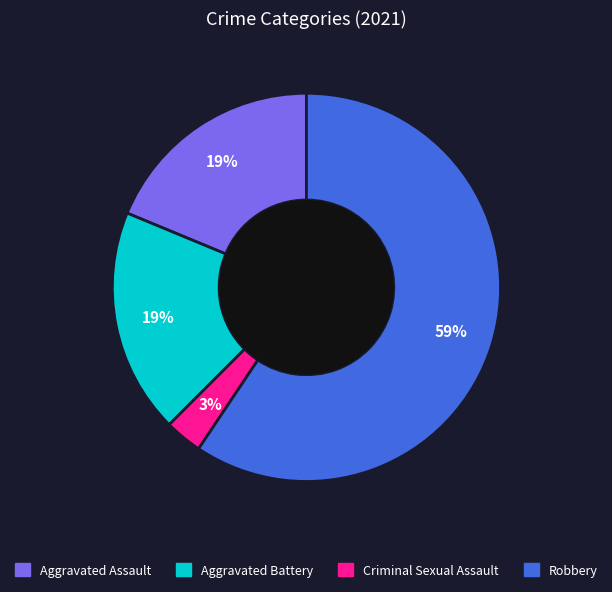

Is there any slice that represents more than half of the pie?

Yes